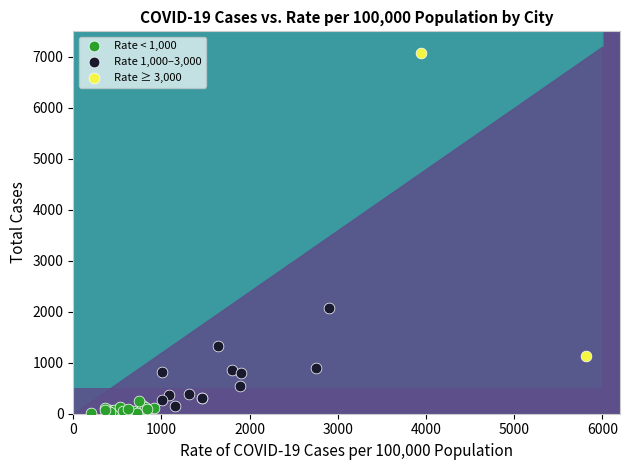

What are all the series names shown in the legend?

Rate < 1,000, Rate 1,000–3,000, Rate ≥ 3,000